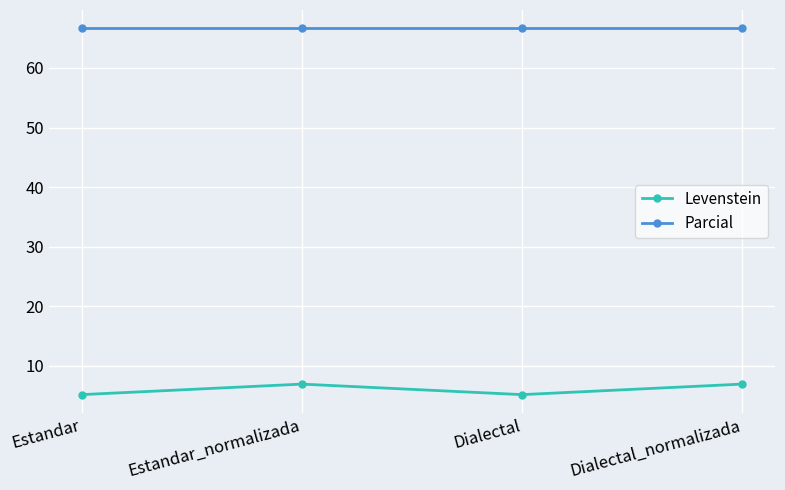

Is this an area chart (filled region under the line)?

No